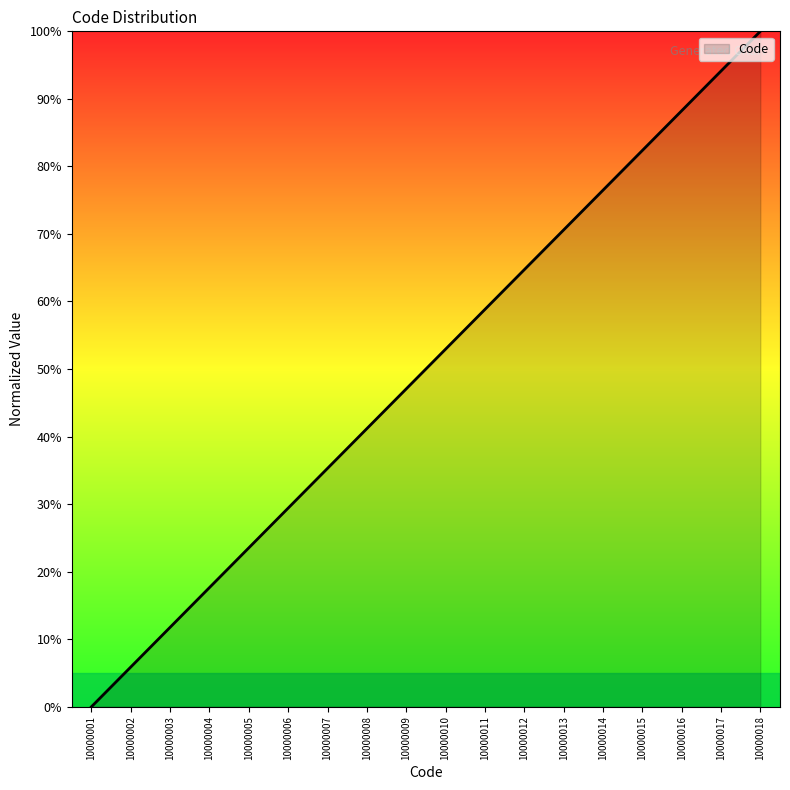

How many distinct data groups are displayed?

1